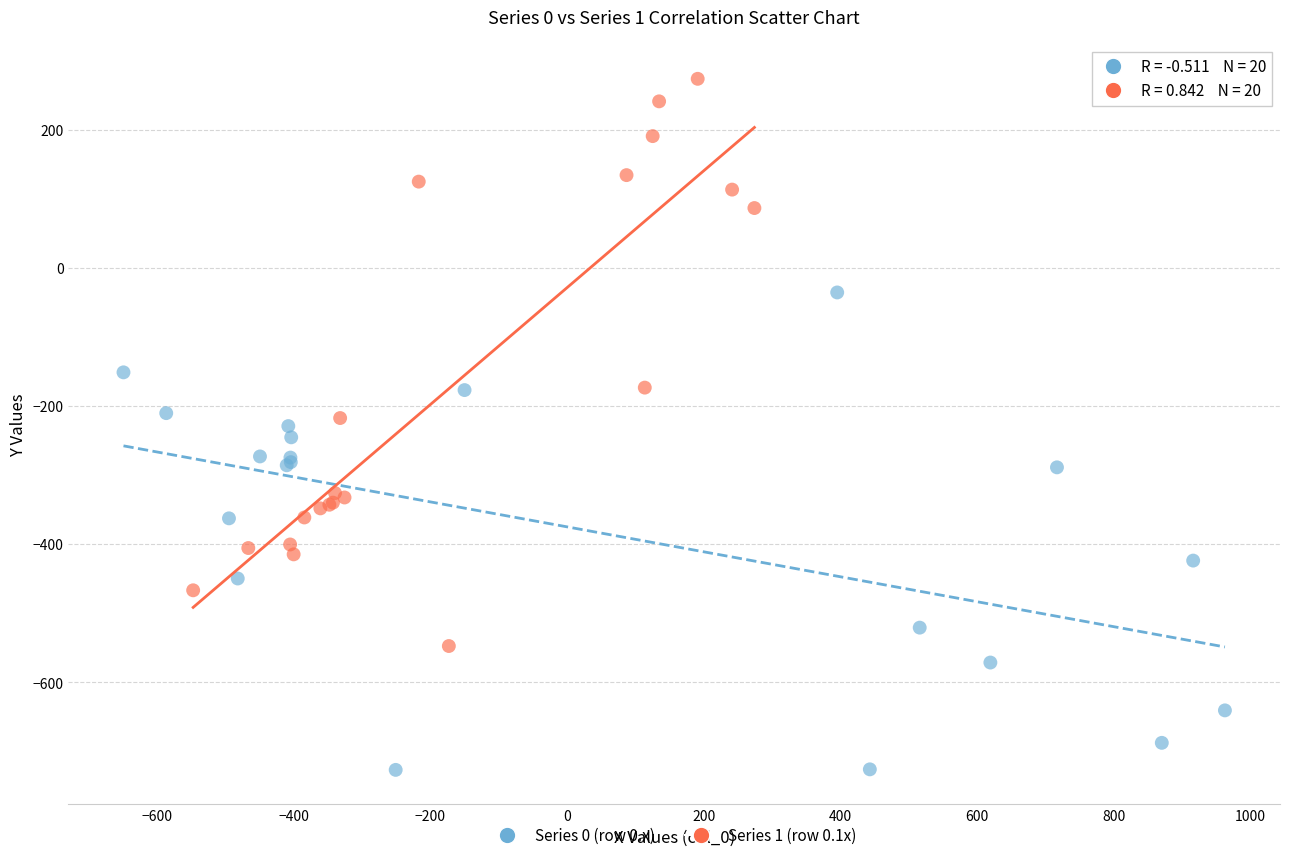

Which series contains the lowest Y value?

Series 0 (row 0.x)